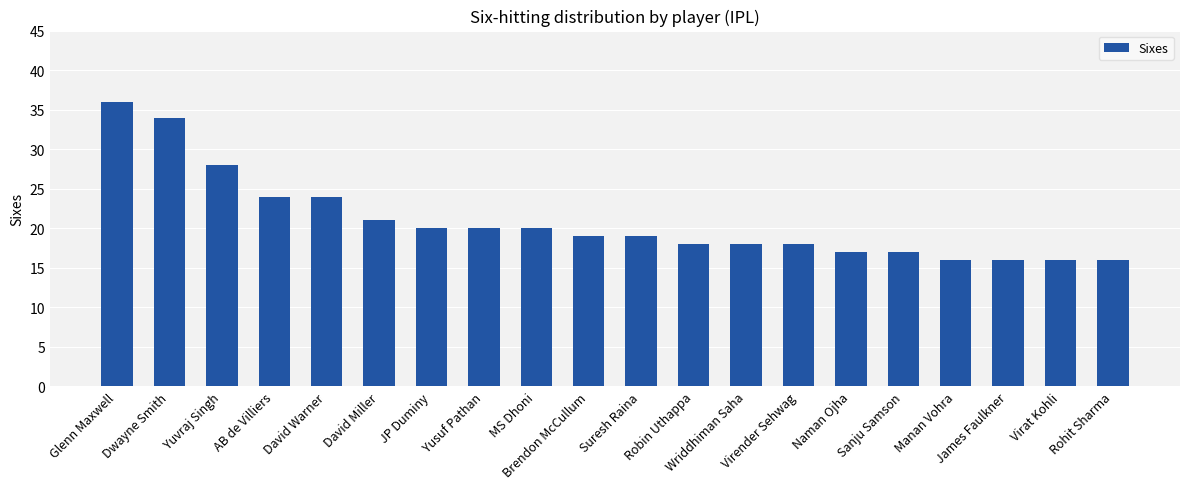

What is the ratio of the value at Virender Sehwag to the value at Suresh Raina?

0.9